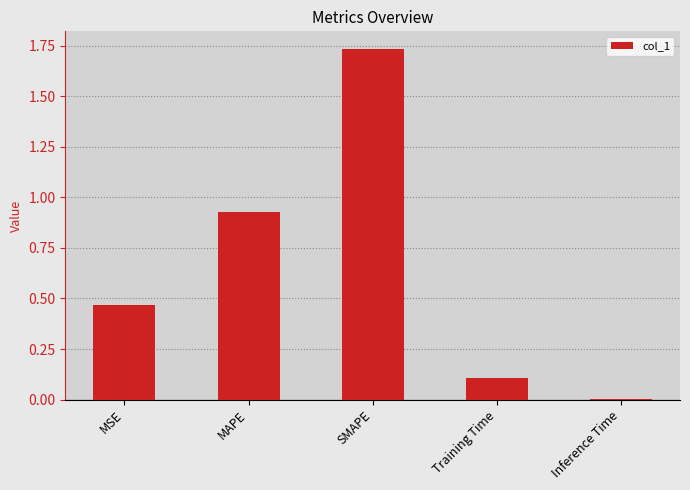

What is the sum of all values?

3.2